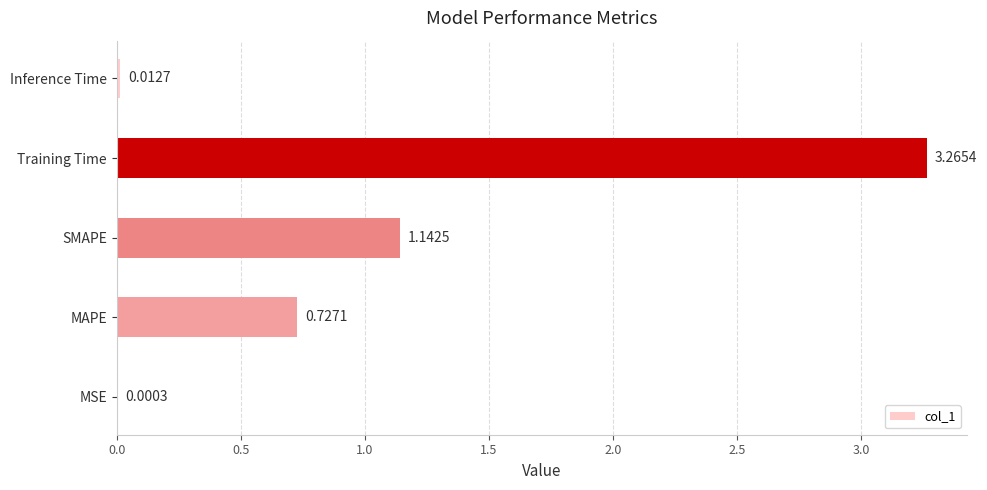

At which label is the value closest to 1?

SMAPE